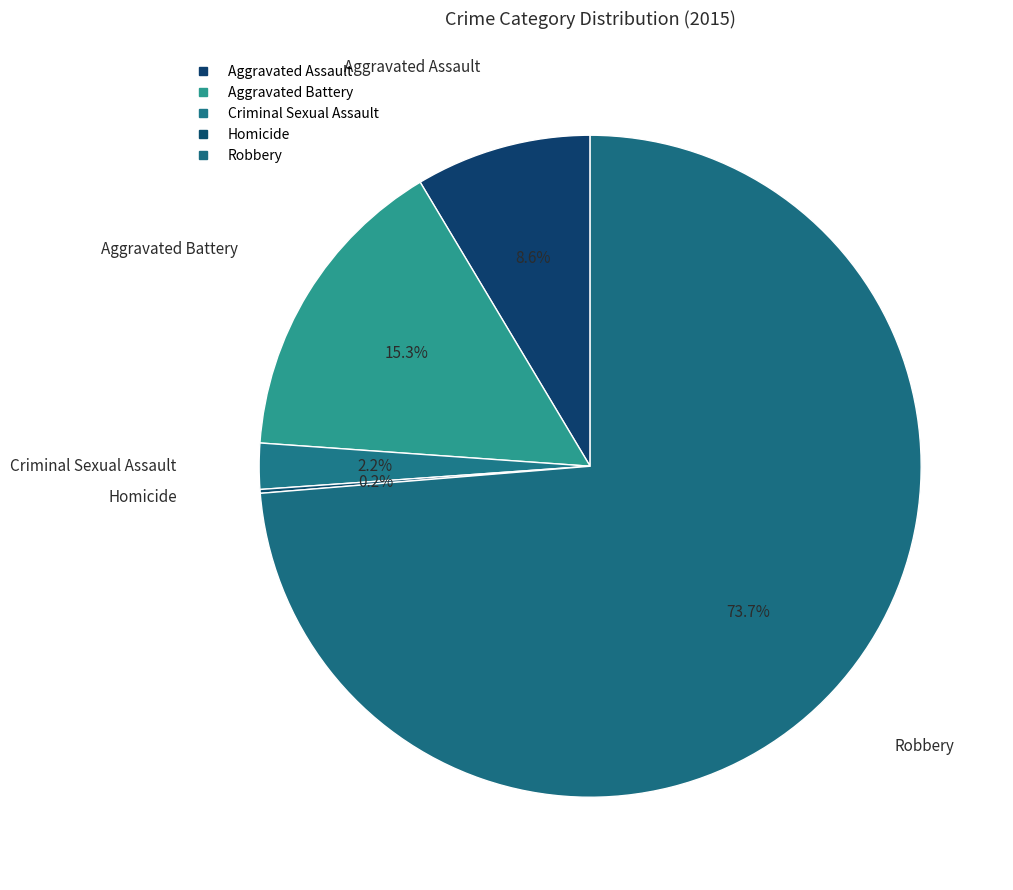

What is the largest slice in the pie chart?

Robbery